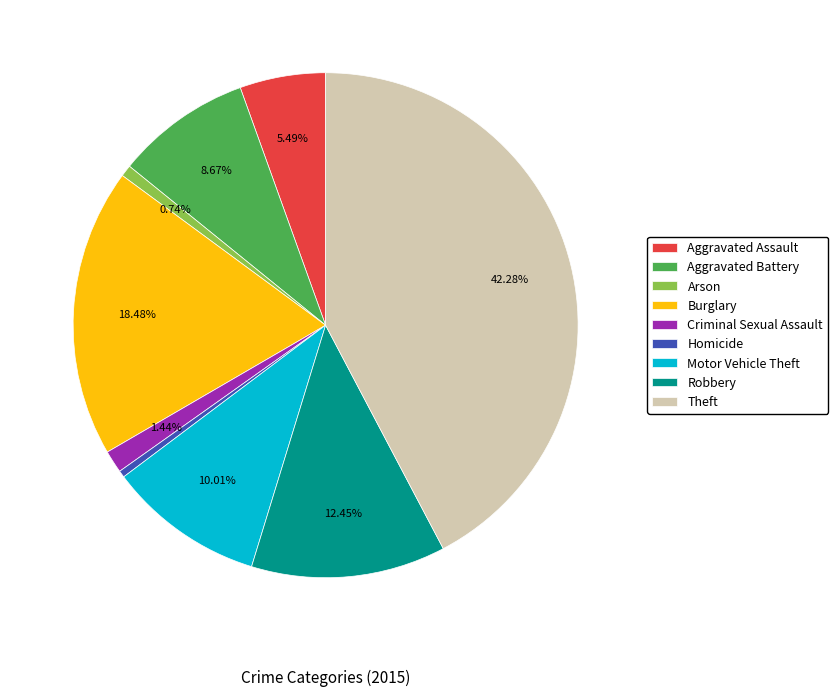

Is it true that Robbery is 18% of the pie?

False